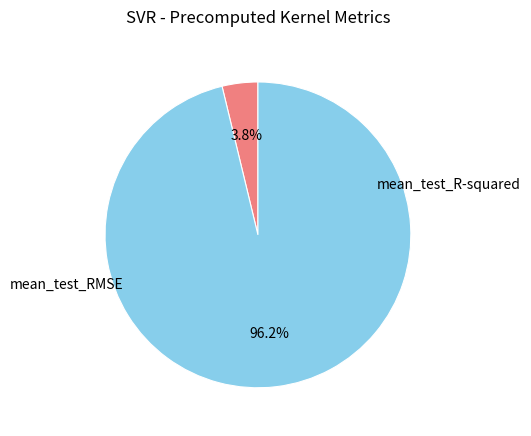

The mean_test_RMSE slice represents 99% of the pie. True or false?

False